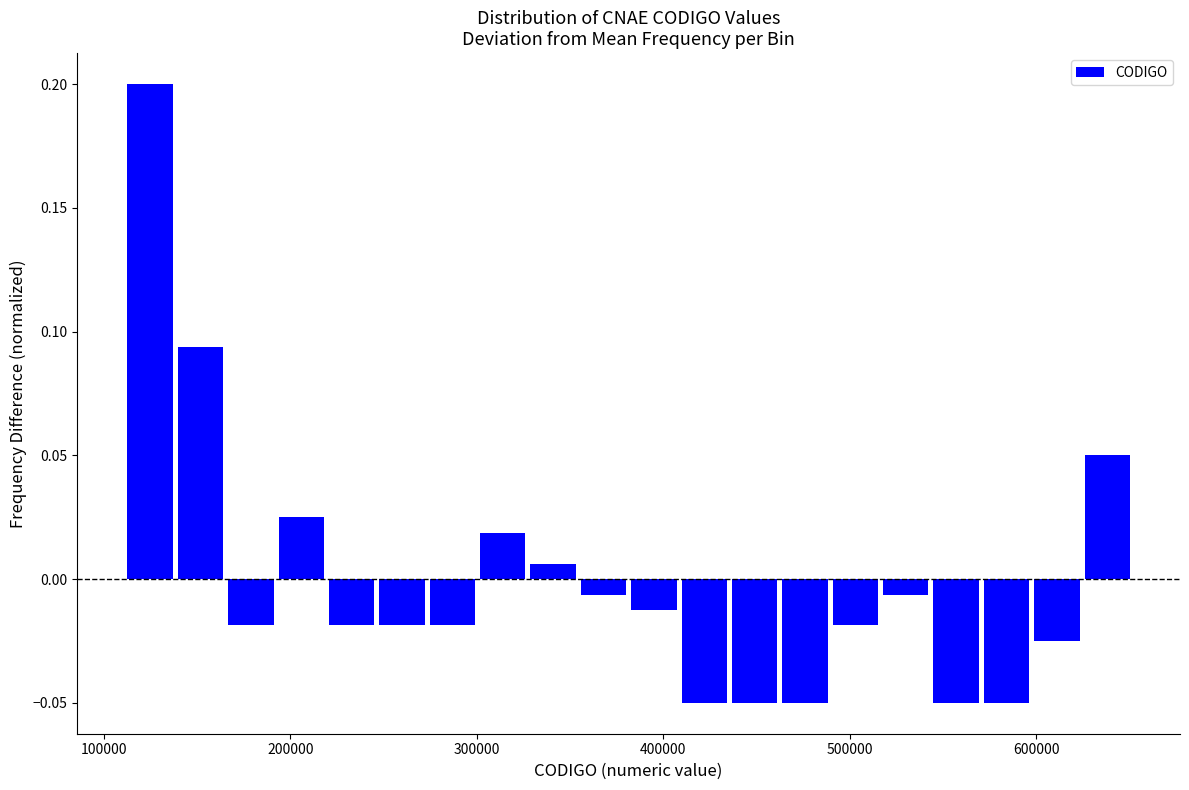

Around what value on the x-axis is the tallest bar? Give the approximate position of its centre, as read against the axis.

120000